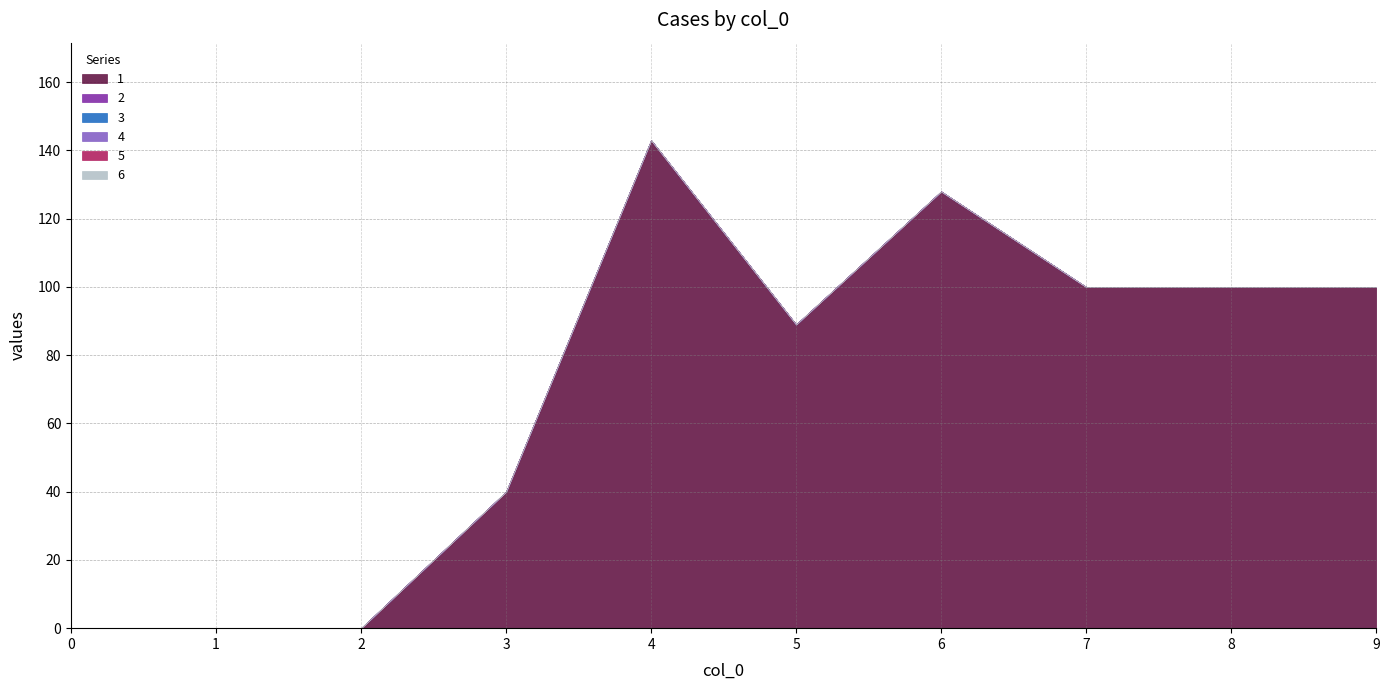

Reading left to right, what are all the values shown in this chart?

1: 0=0	1=0	2=0	3=40	4=143	5=89	6=128	7=100	8=100	9=100
2: 0=0	1=0	2=0	3=0	4=0	5=0	6=0	7=0	8=0	9=0
3: 0=0	1=0	2=0	3=0	4=0	5=0	6=0	7=0	8=0	9=0
4: 0=0	1=0	2=0	3=0	4=0	5=0	6=0	7=0	8=0	9=0
5: 0=0	1=0	2=0	3=0	4=0	5=0	6=0	7=0	8=0	9=0
6: 0=0	1=0	2=0	3=0	4=0	5=0	6=0	7=0	8=0	9=0